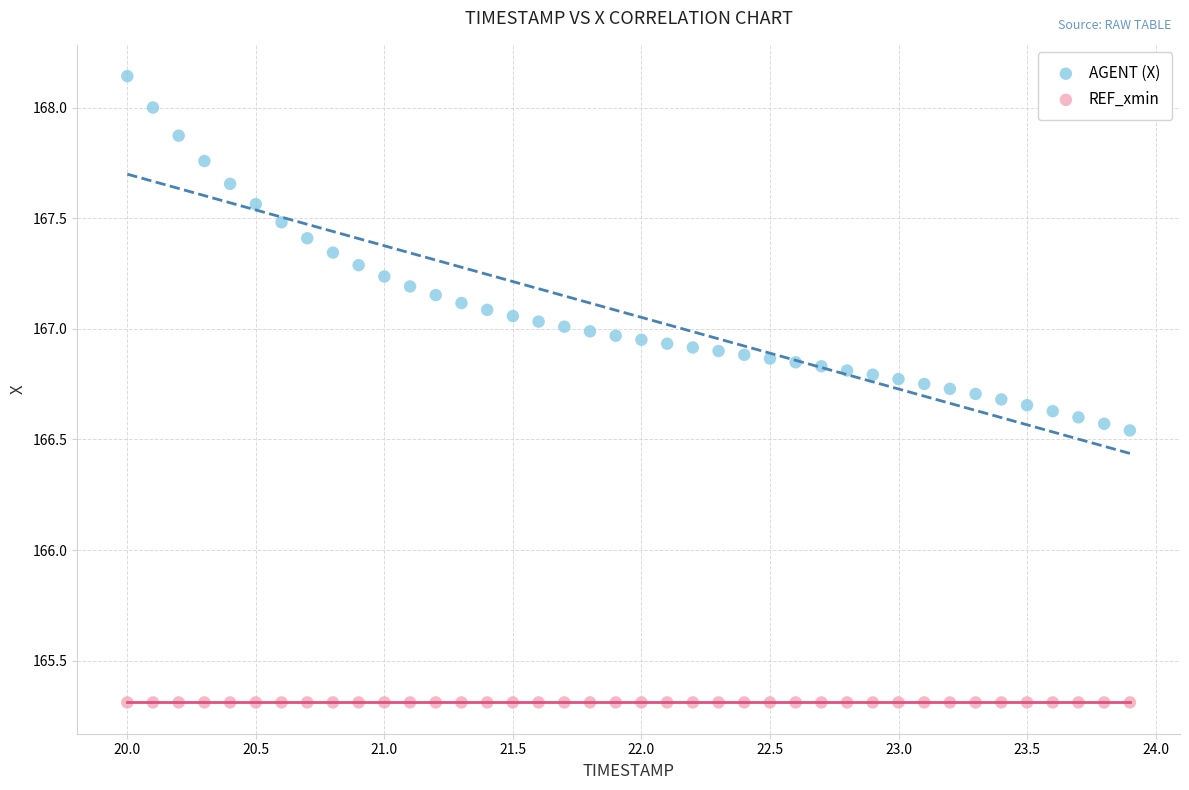

Which series reaches the minimum Y coordinate?

REF_xmin